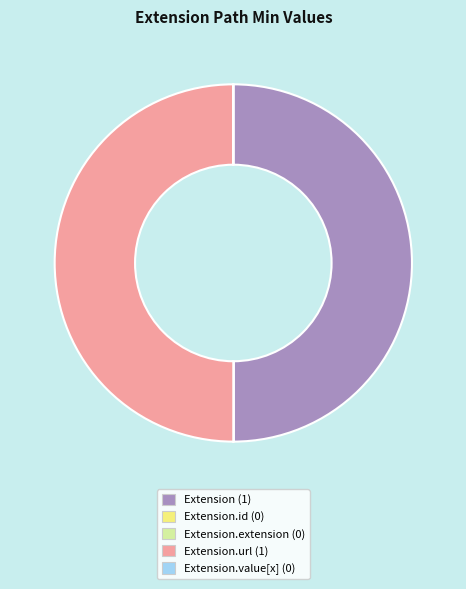

Approximately how many times larger is the value at Extension.url (1) compared to Extension (1)?

1.0